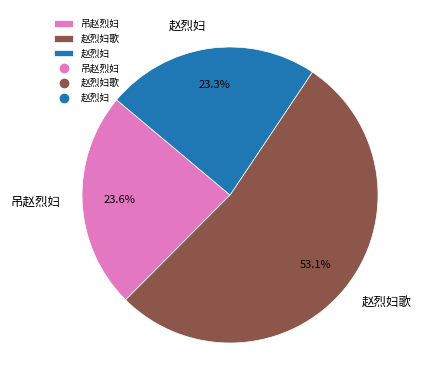

Between 赵烈妇歌 and 吊赵烈妇, which is larger?

赵烈妇歌